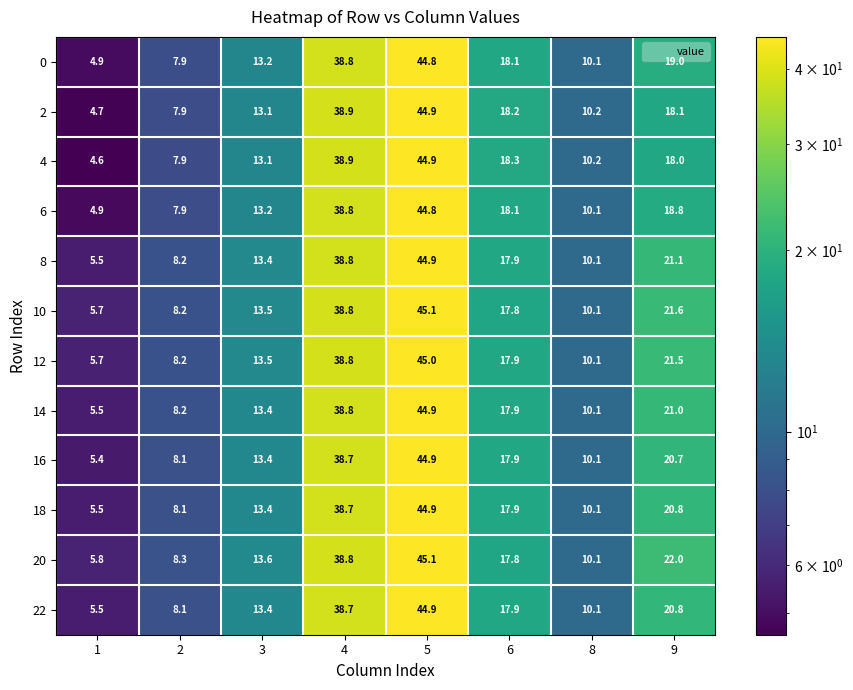

Which series has the widest spread of values?

4